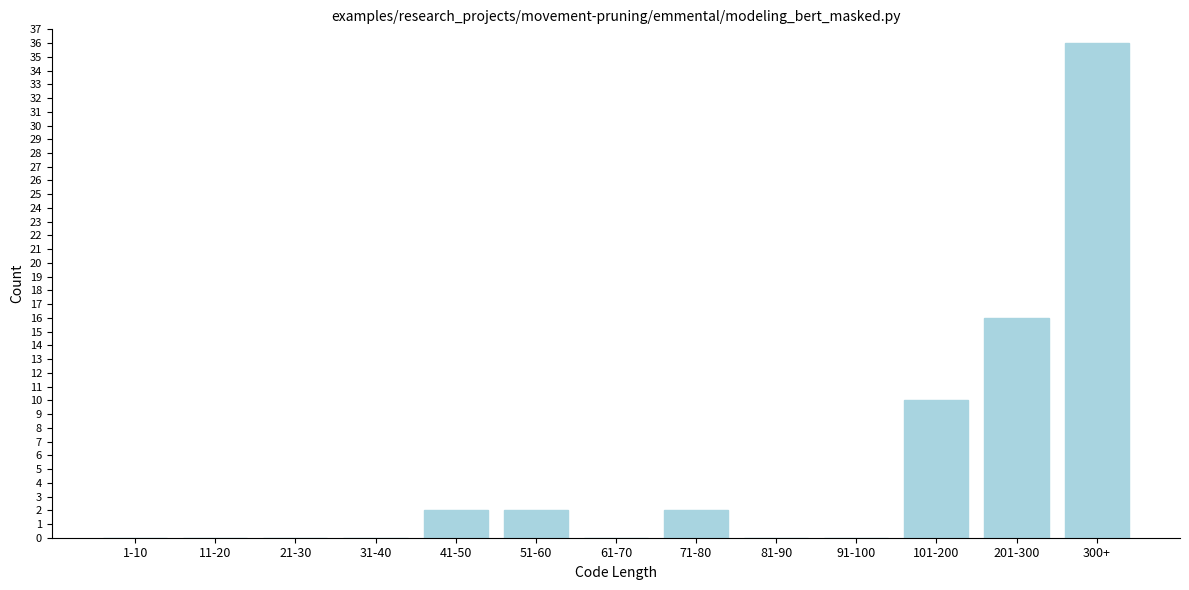

Reading right to left, what are all the values shown in this chart?

300+=36	201-300=16	101-200=10	91-100=0	81-90=0	71-80=2	61-70=0	51-60=2	41-50=2	31-40=0	21-30=0	11-20=0	1-10=0